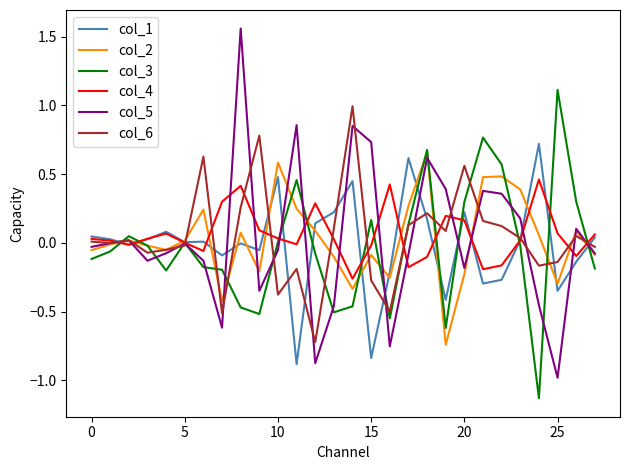

Which series has the largest range (max minus min)?

col_5